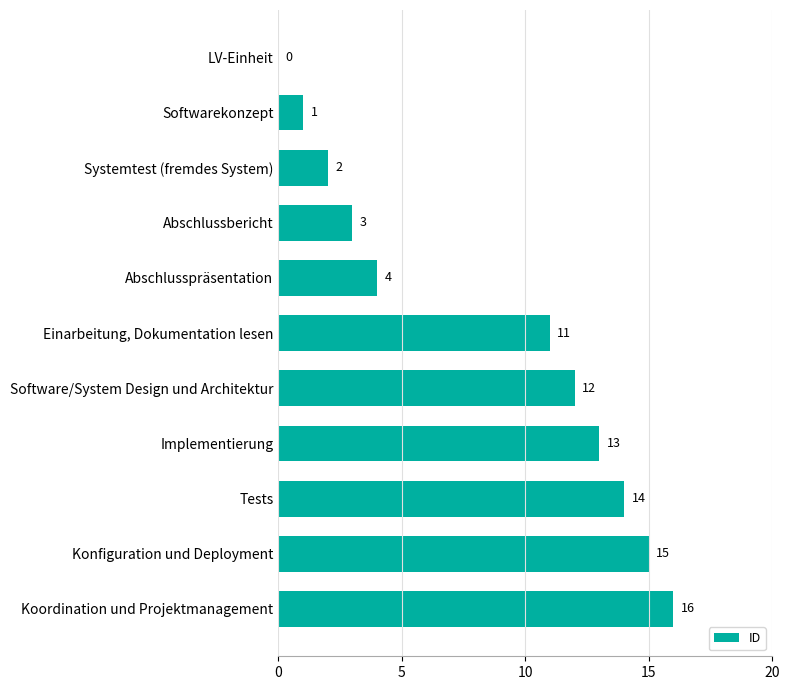

What is the sum of all values?

91